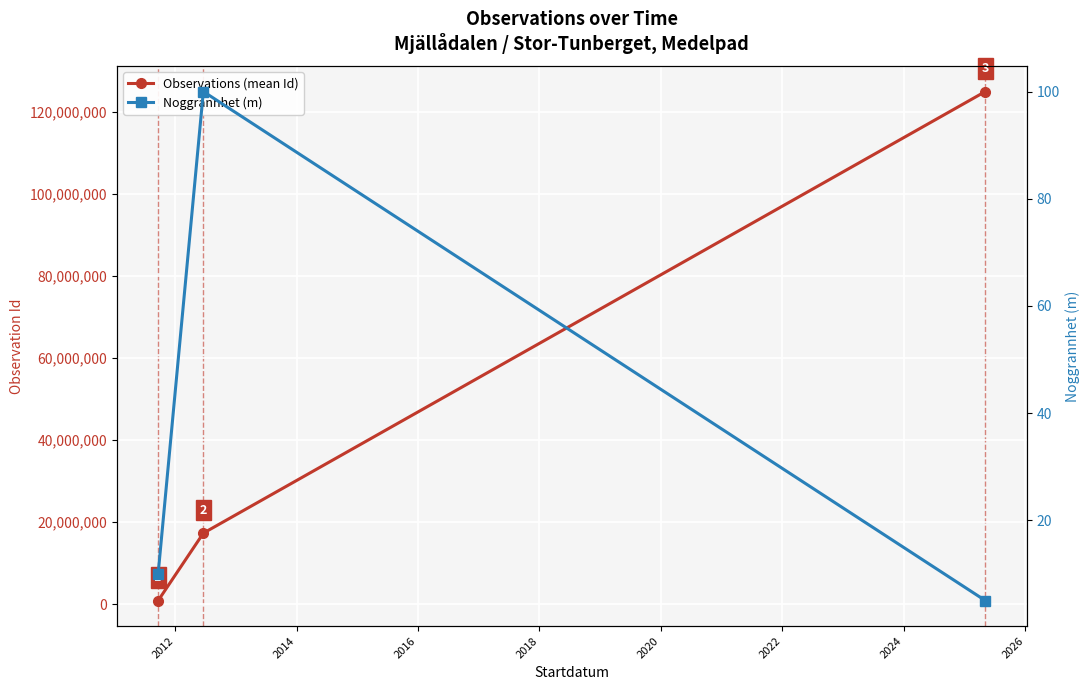

What is the sum of all Observations (mean Id) values?

142990843.2